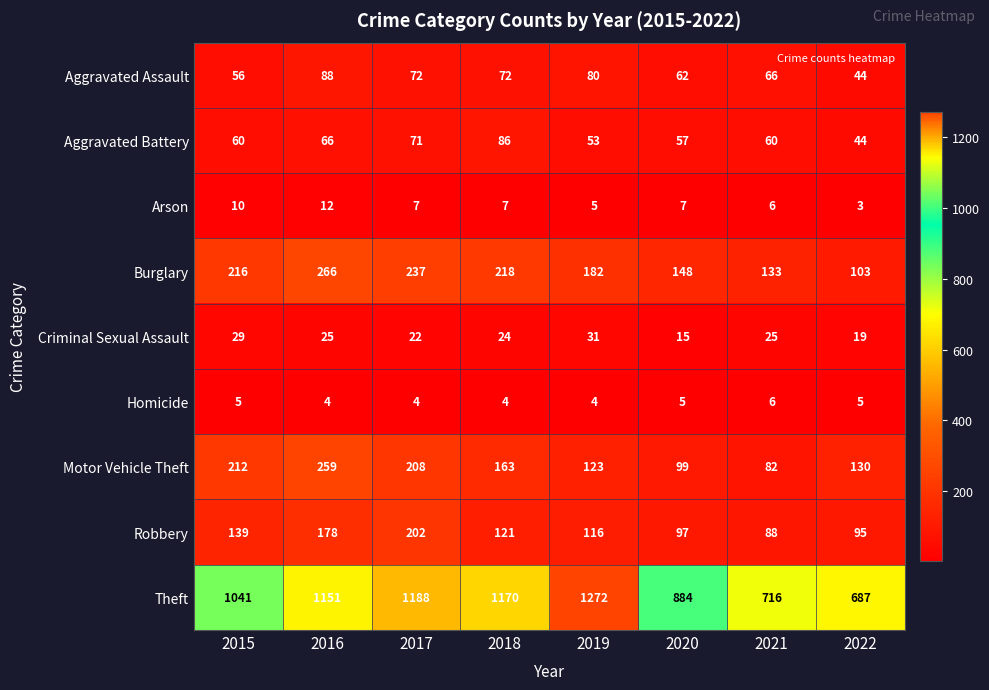

What is the total value across all series at 2020?

1374